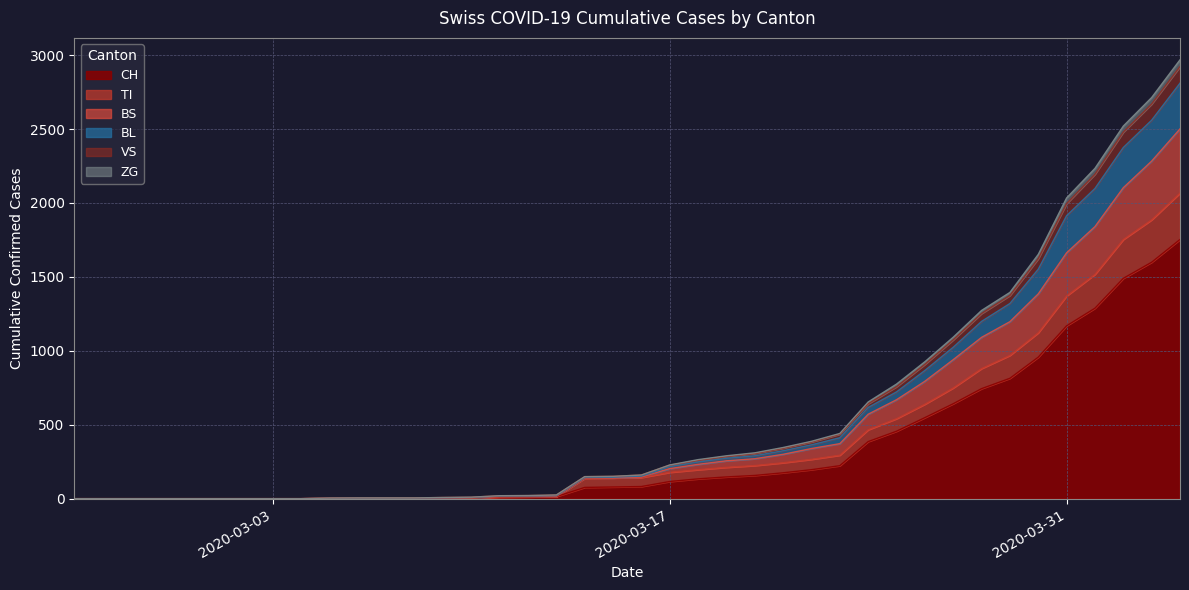

What is the highest value of the CH series?

1753